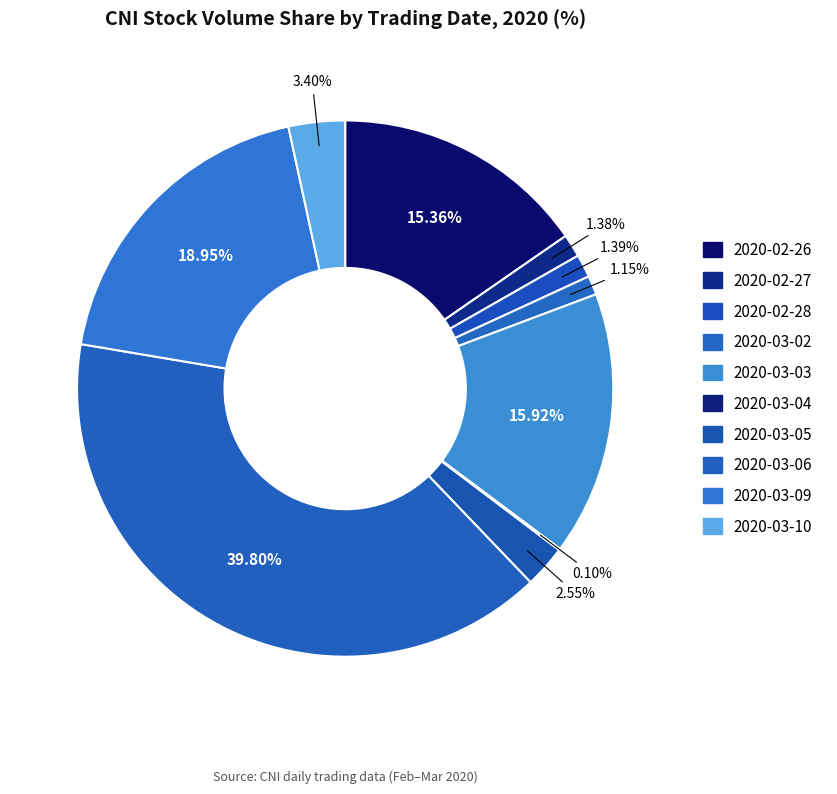

To the nearest percent, what is the difference between the 2020-02-26 and 2020-03-04 slice percentages?

15%